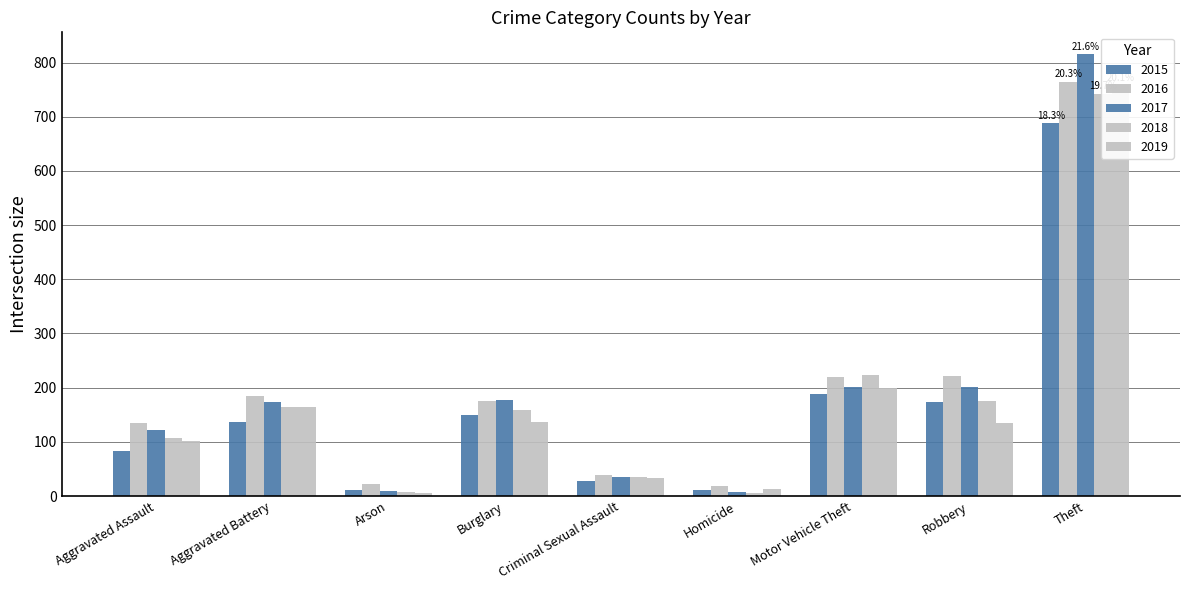

How many bars are there in each group?

5